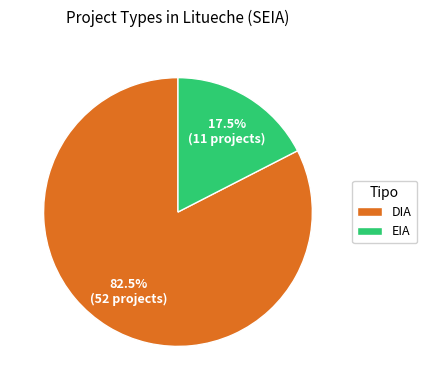

Does EIA account for over 50% of the chart?

No